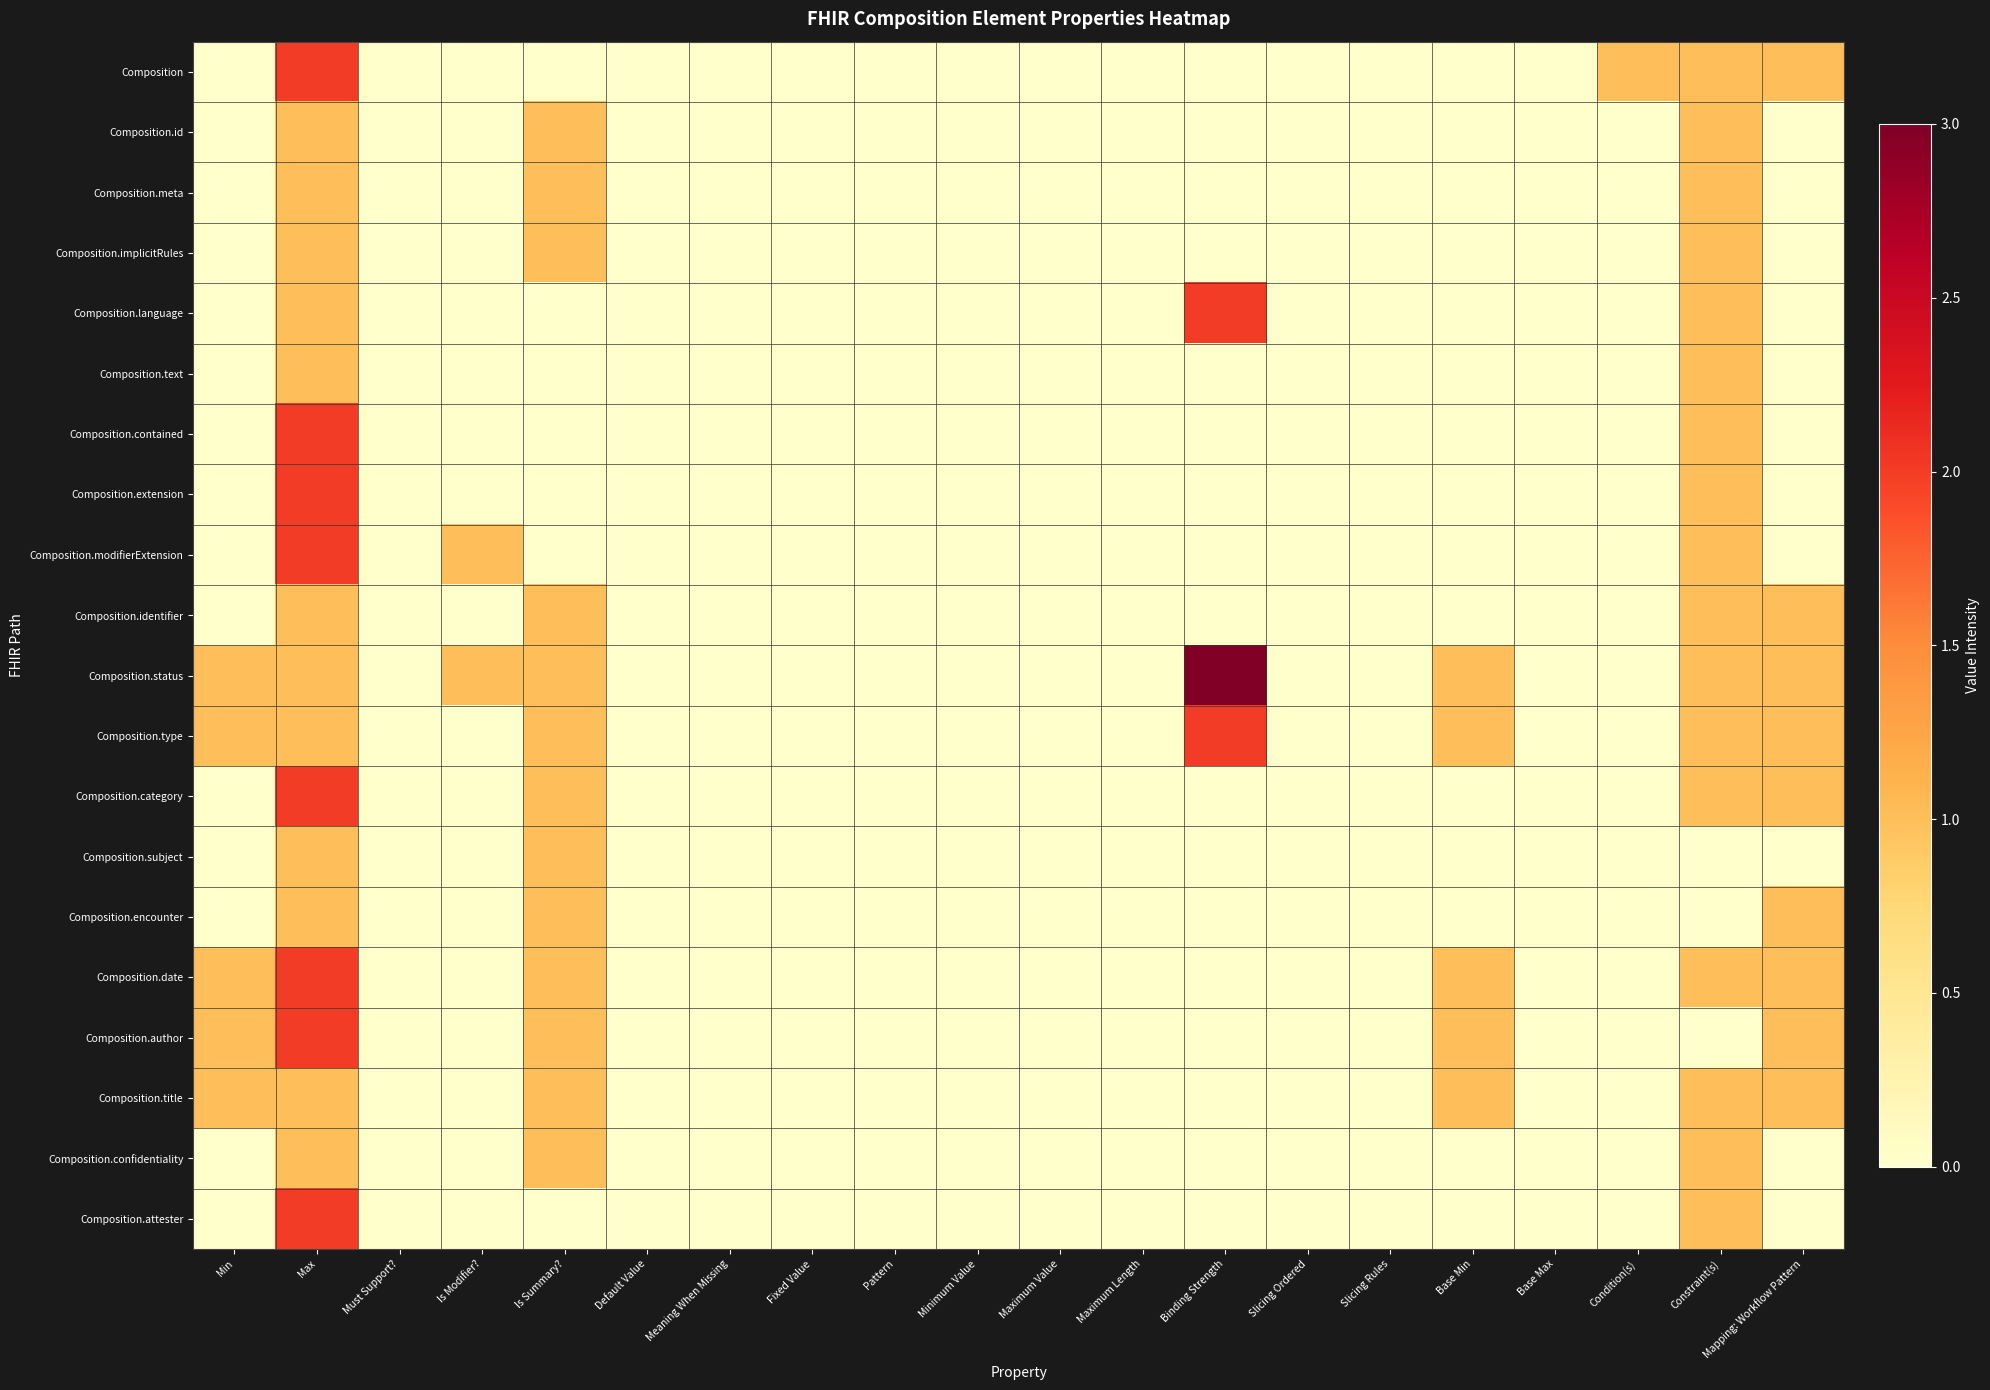

Which series has the largest range (max minus min)?

Composition.status